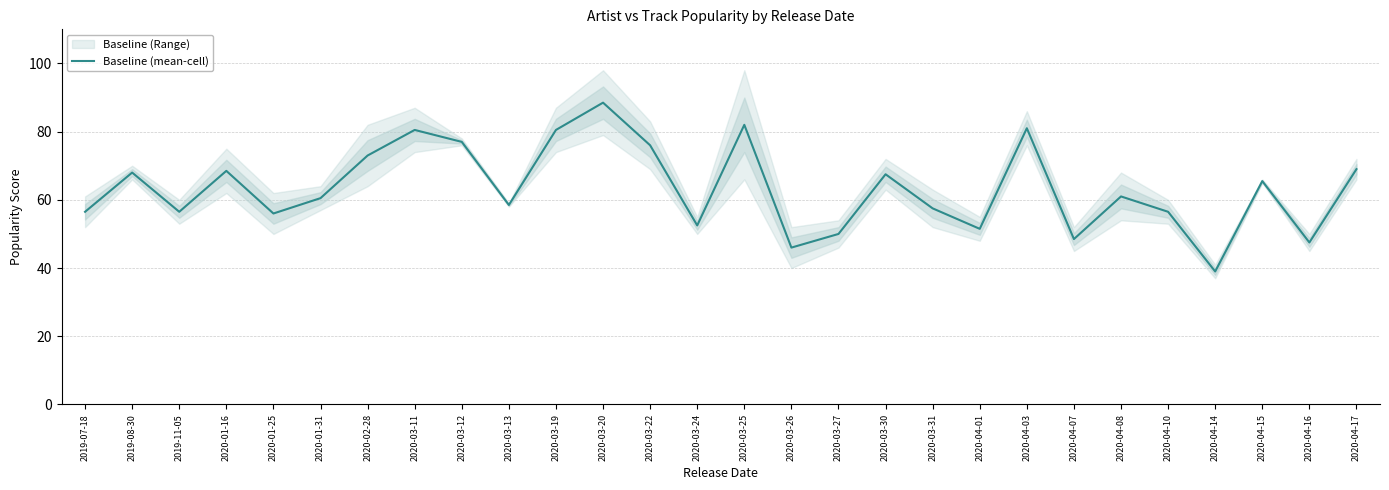

What is the approximate value at 2020-03-13?

58.5